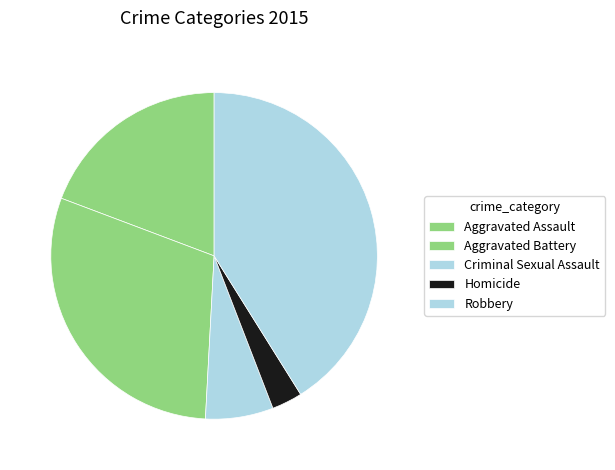

To the nearest percent, what portion does Homicide represent?

3%